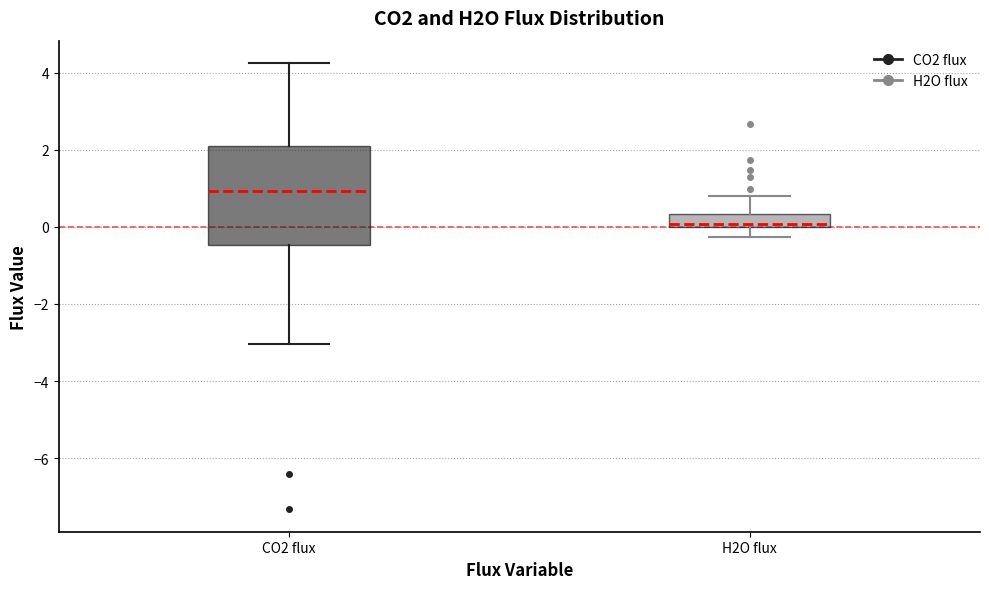

Reading left to right, read every box against the y-axis: the position of its median line, the range the box covers, and the ends of its whiskers. The values are not printed on the chart, so give them approximately, as read against the axis.

CO2 flux: median 1.0, box -0.4 to 2.2, whiskers -3.0 to 4.2
H2O flux: median 0.0 (just above the box's lower edge), box 0.0 to 0.4, whiskers -0.2 to 0.8